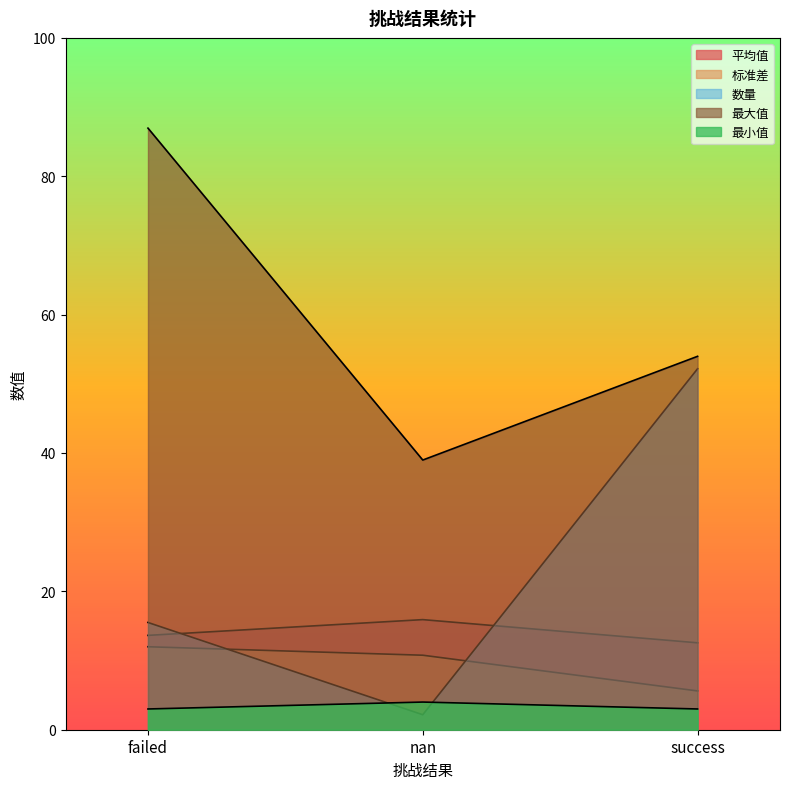

What is the minimum value for 平均值?

12.6